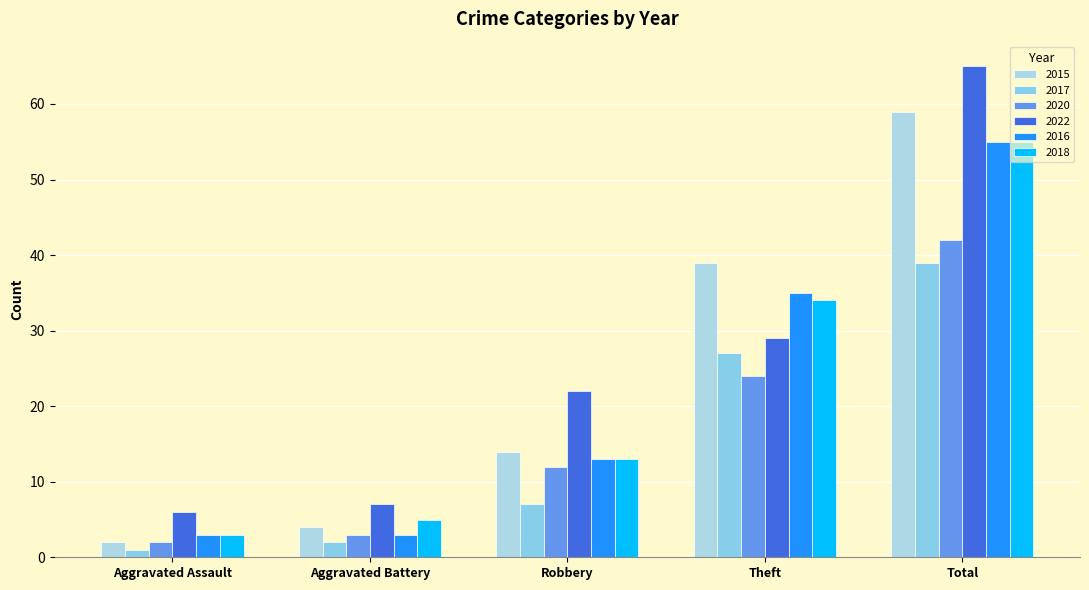

Which series changed the most between Aggravated Assault and Aggravated Battery?

2015